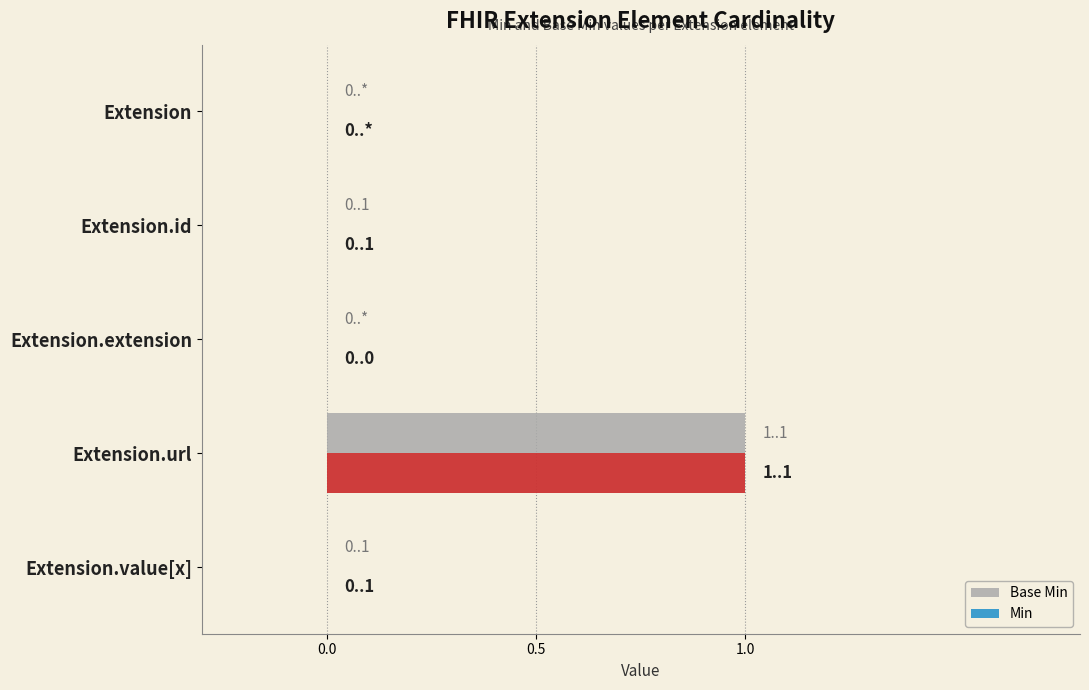

The Min series shows 0 at Extension.id. True or false?

True